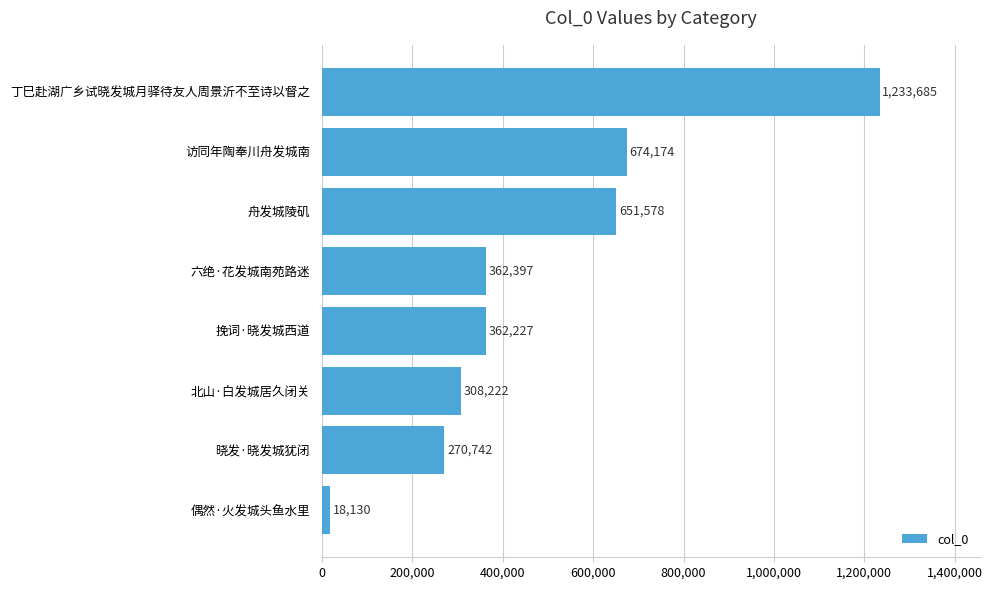

At which category does the chart reach its peak across all series?

丁巳赴湖广乡试晓发城月驿待友人周景沂不至诗以督之